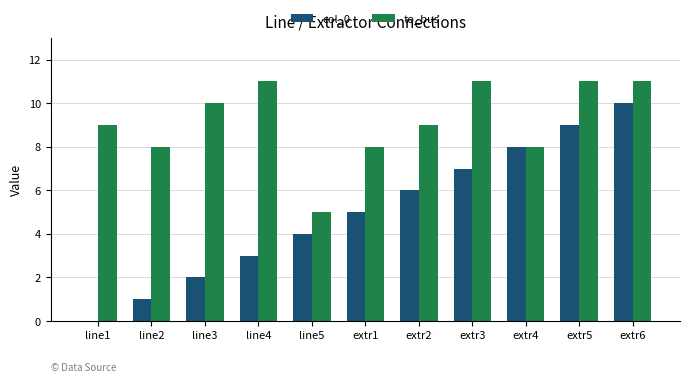

What is the maximum value shown in the chart?

11